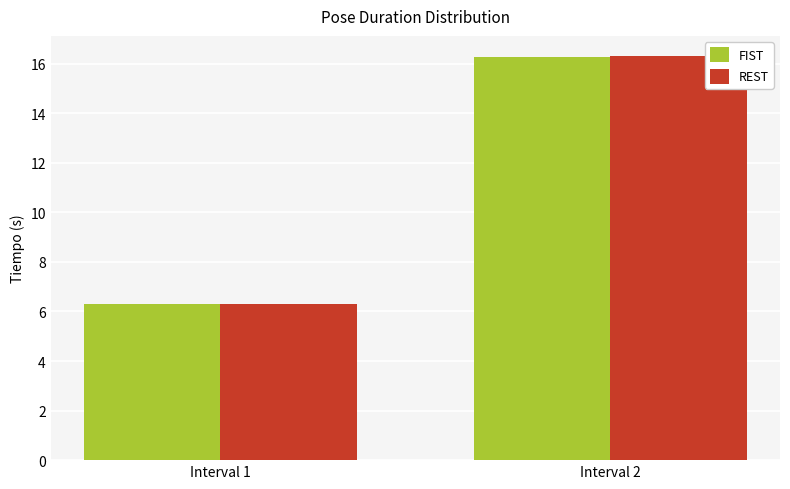

Reading left to right, what are all the values shown in this chart?

FIST: Interval 1=6.3	Interval 2=16.3
REST: Interval 1=6.3	Interval 2=16.3